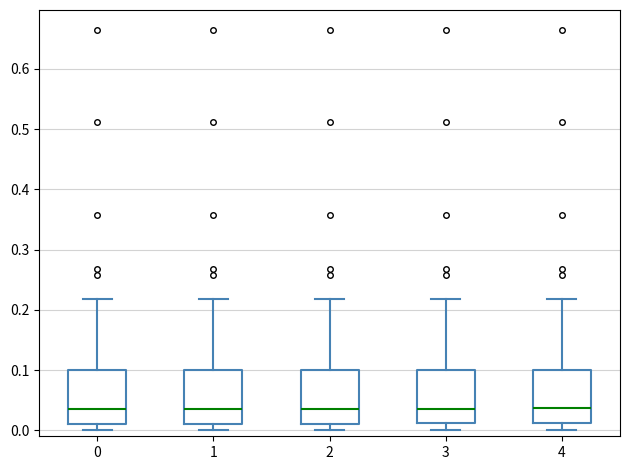

Reading left to right, read every box against the y-axis: the position of its median line, the range the box covers, and the ends of its whiskers. The values are not printed on the chart, so give them approximately, as read against the axis.

0: median 0.03, box 0.01 to 0.10, whiskers 0.00 to 0.22
1: median 0.03, box 0.01 to 0.10, whiskers 0.00 to 0.22
2: median 0.03, box 0.01 to 0.10, whiskers 0.00 to 0.22
3: median 0.03, box 0.01 to 0.10, whiskers 0.00 to 0.22
4: median 0.04, box 0.01 to 0.10, whiskers 0.00 to 0.22